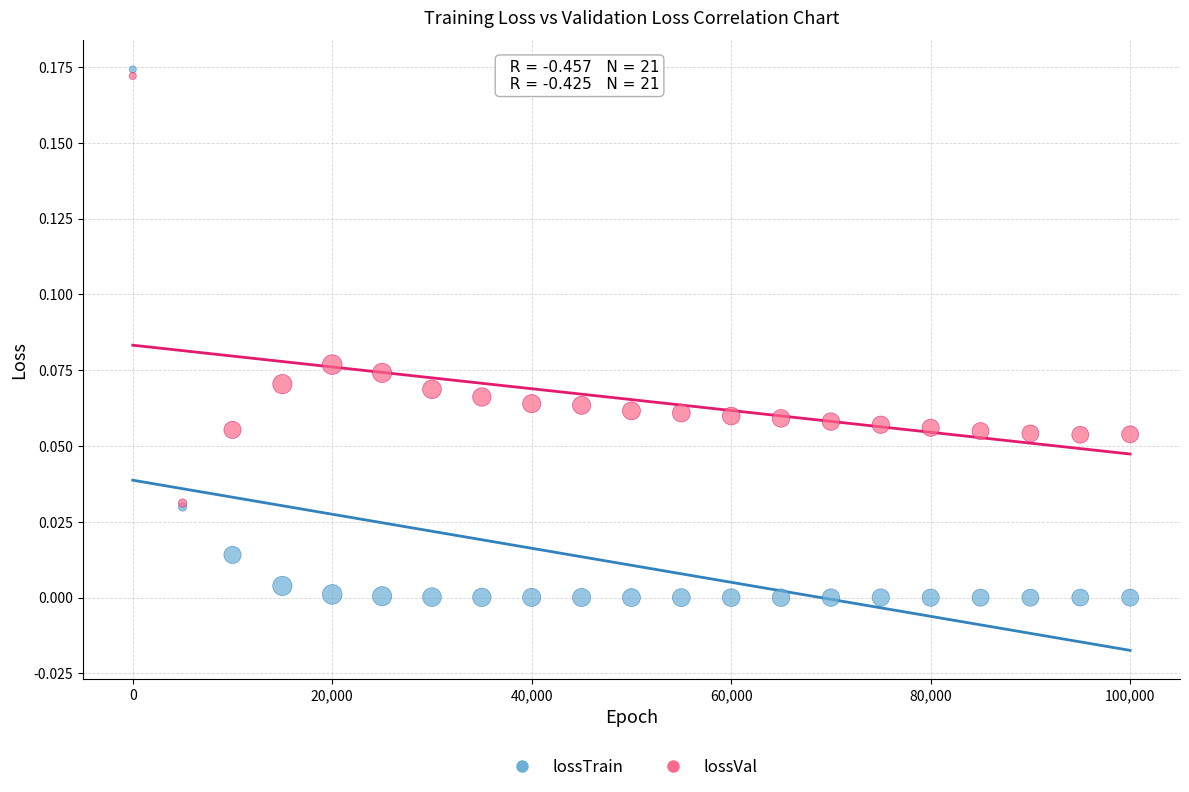

What are all the series names shown in the legend?

lossTrain, lossVal